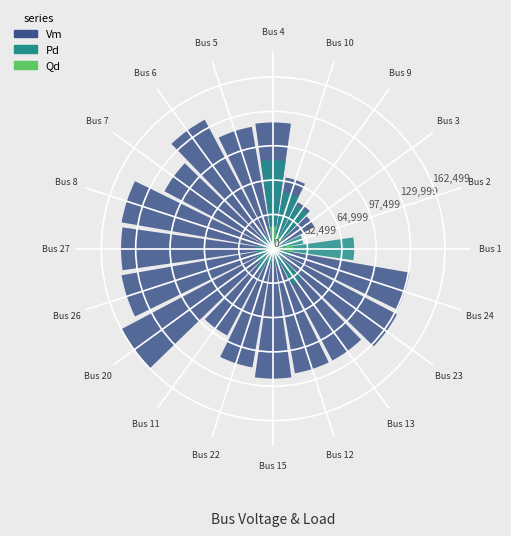

What is the sum of the Pd values at Bus 9 and Bus 20?

5180.0